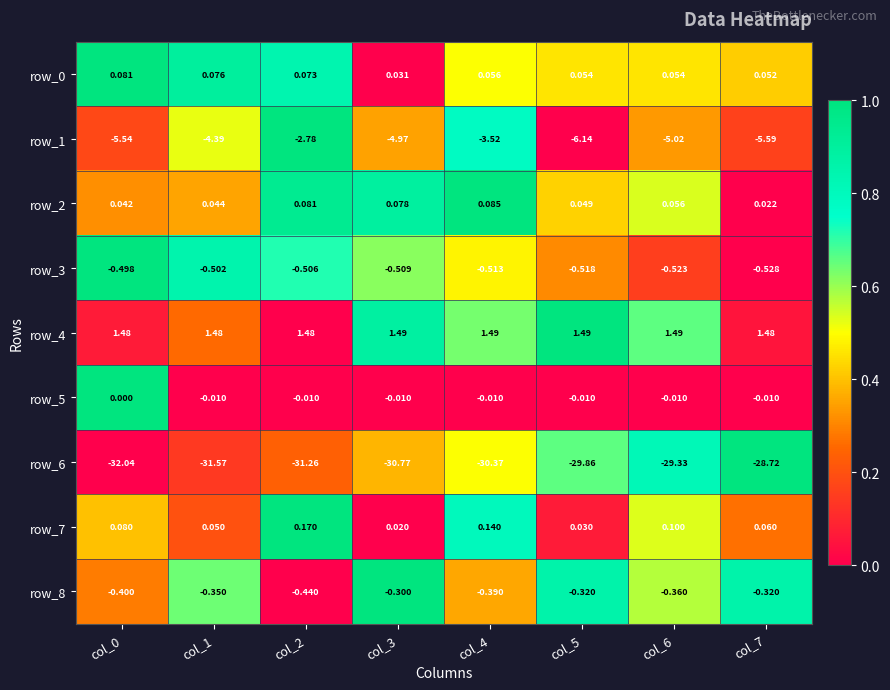

What is the sum of the row_8 values at col_7 and col_6?

-0.7